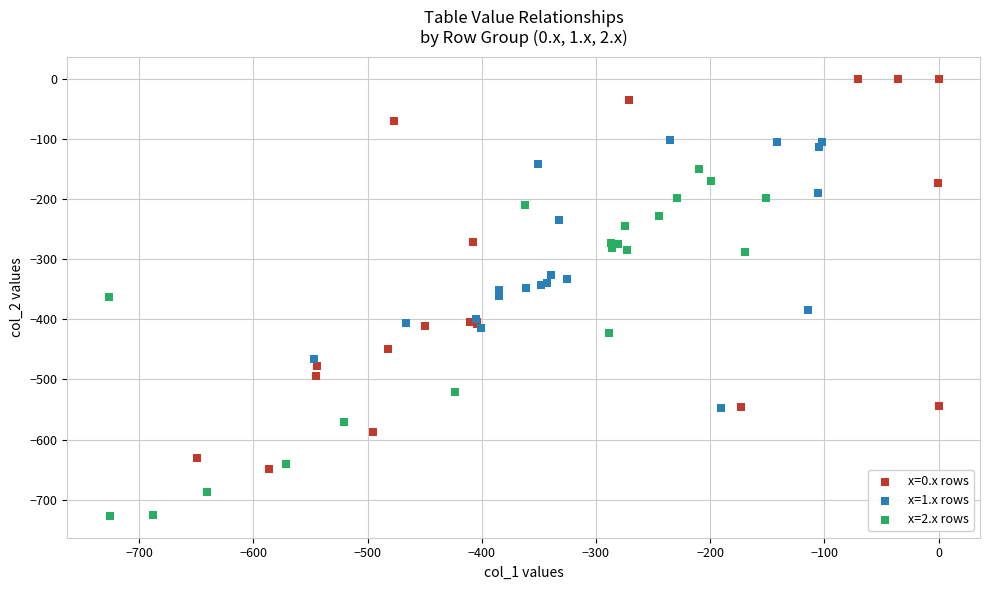

Which series has the widest spread of Y values?

x=0.x rows